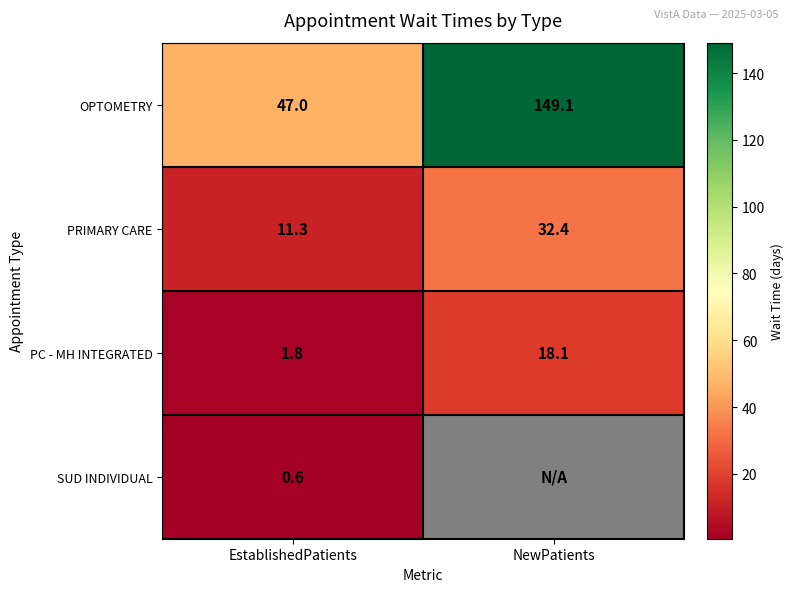

At which label is PC - MH INTEGRATED closest to 9?

EstablishedPatients